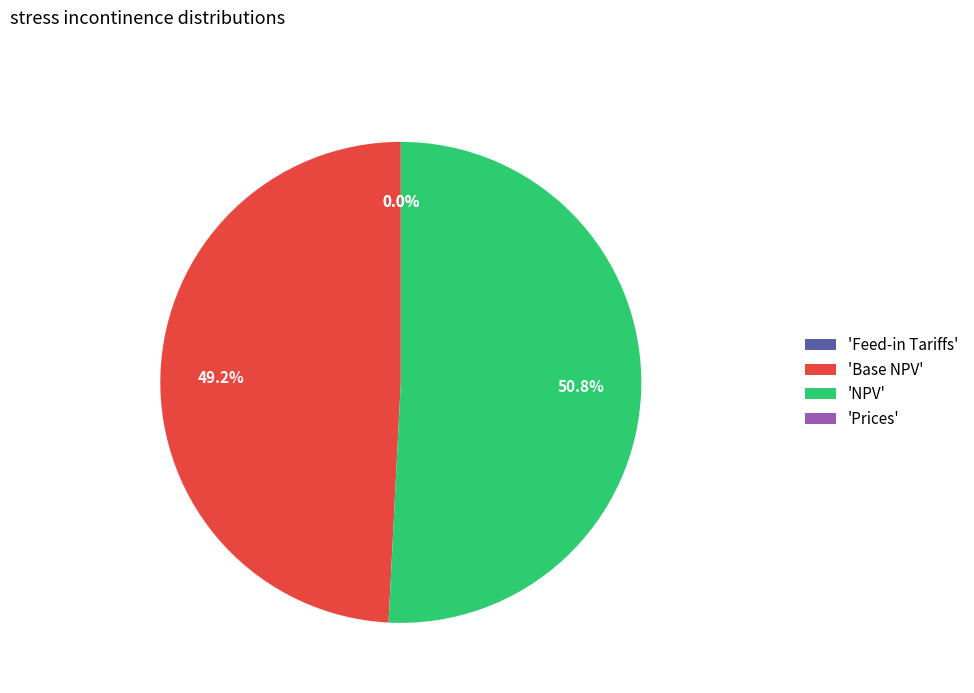

To the nearest percent, what is the average slice percentage?

25%